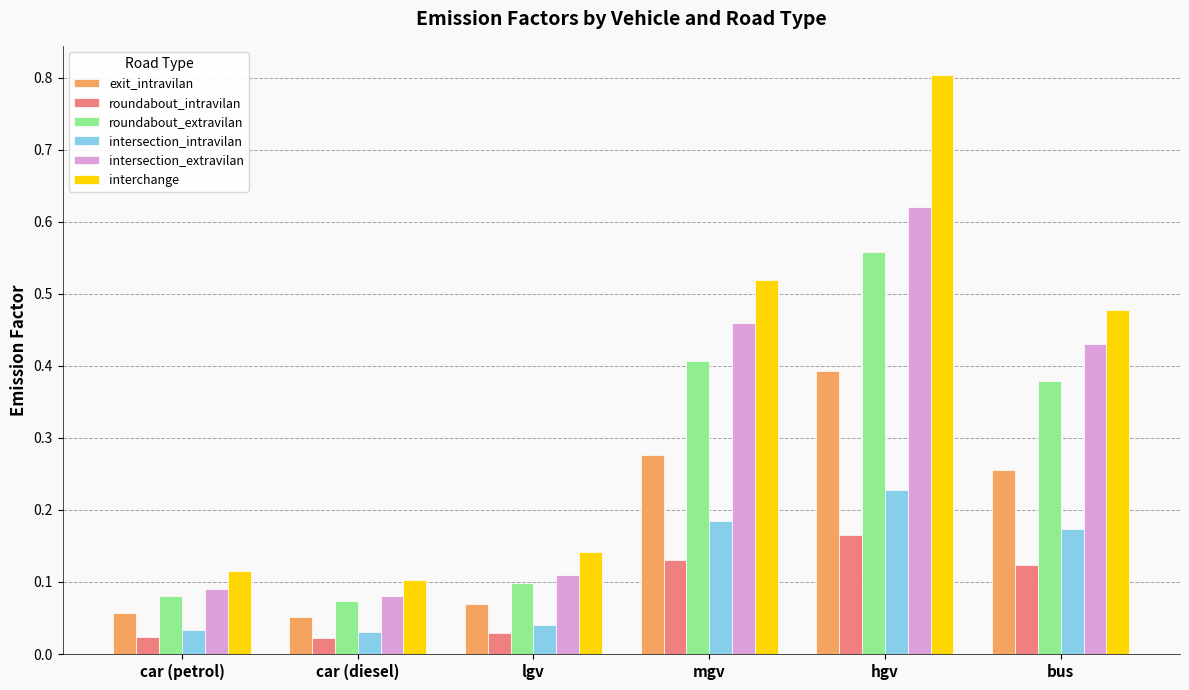

What is the sum of all intersection_extravilan values?

1.8